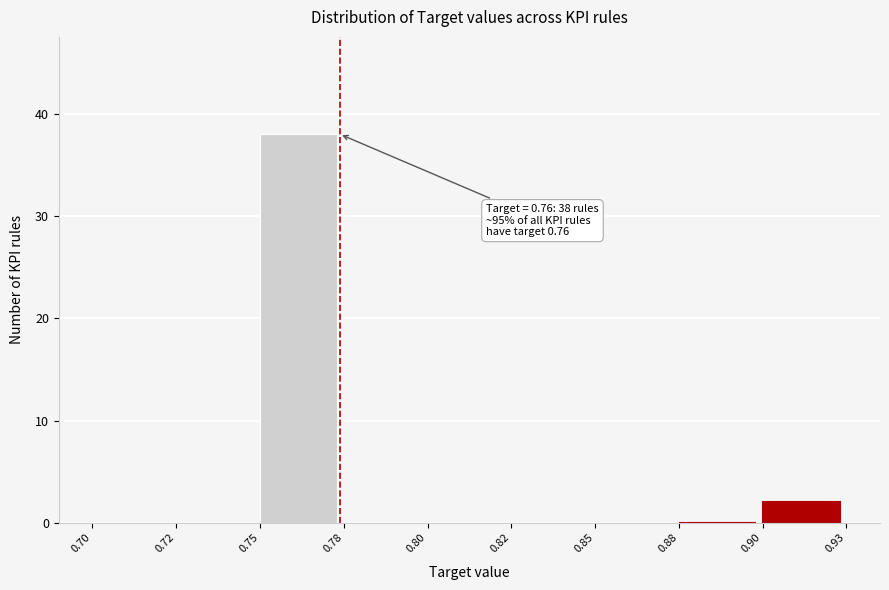

Reading left to right, transcribe all the data shown in this chart.

0.70=0	0.72=0	0.75=38	0.78=0	0.80=0	0.82=0	0.85=0	0.88=0	0.90=2